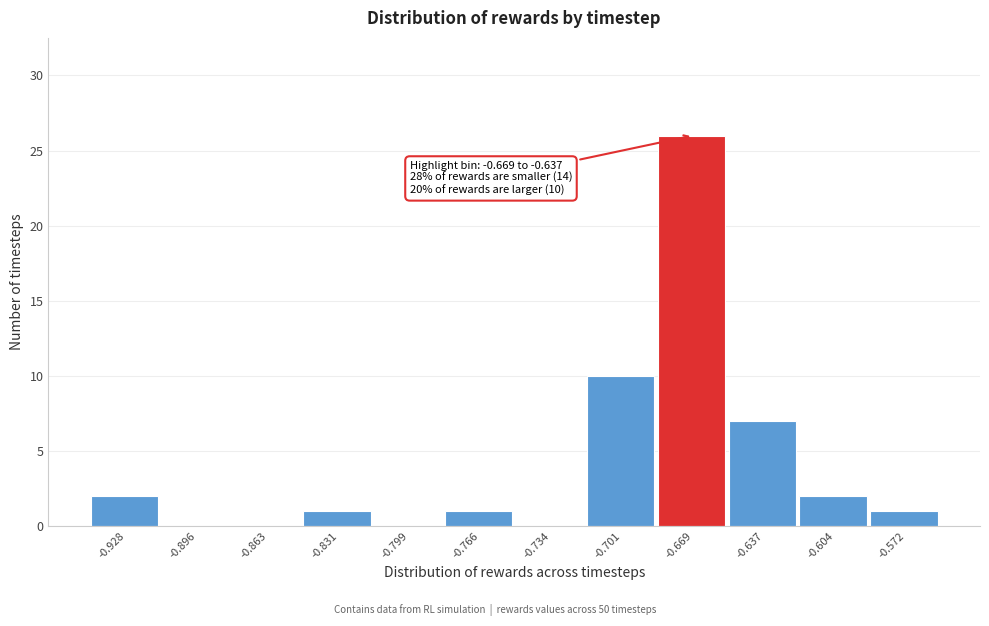

Reading left to right, extract all data points from this chart.

-0.928=2	-0.896=0	-0.863=0	-0.831=1	-0.799=0	-0.766=1	-0.734=0	-0.701=10	-0.669=26	-0.637=7	-0.604=2	-0.572=1